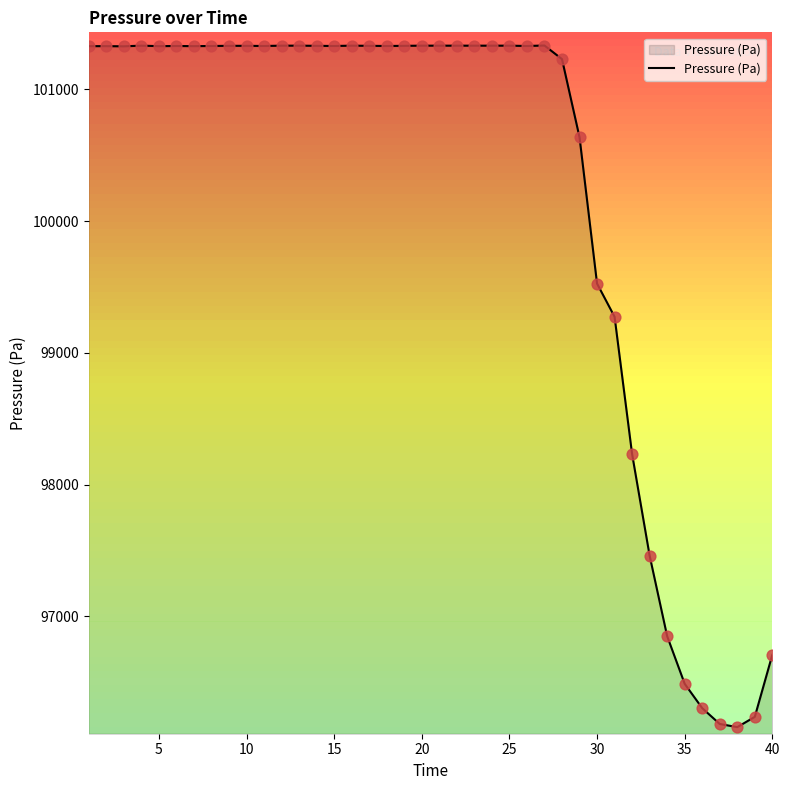

What is the difference between the maximum and minimum values?

5173.0